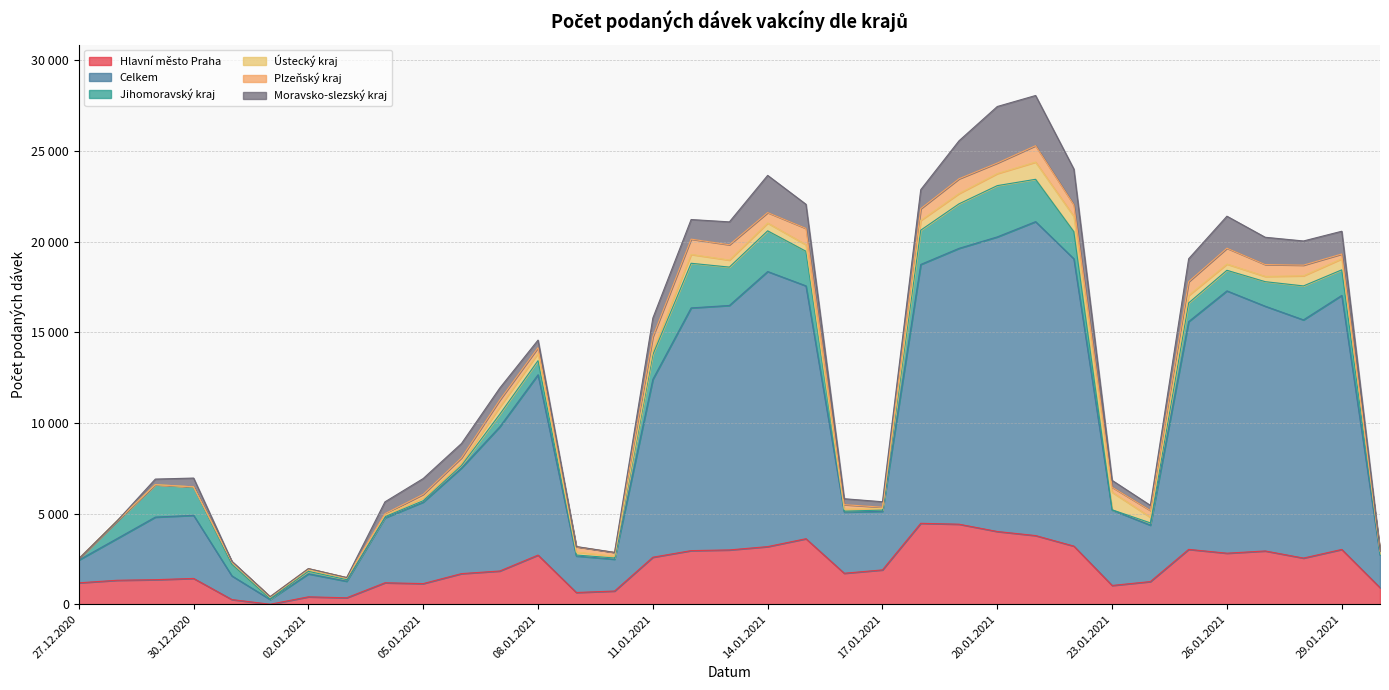

Is it true that Plzeňský kraj equals 903 at 21.01.2021?

True